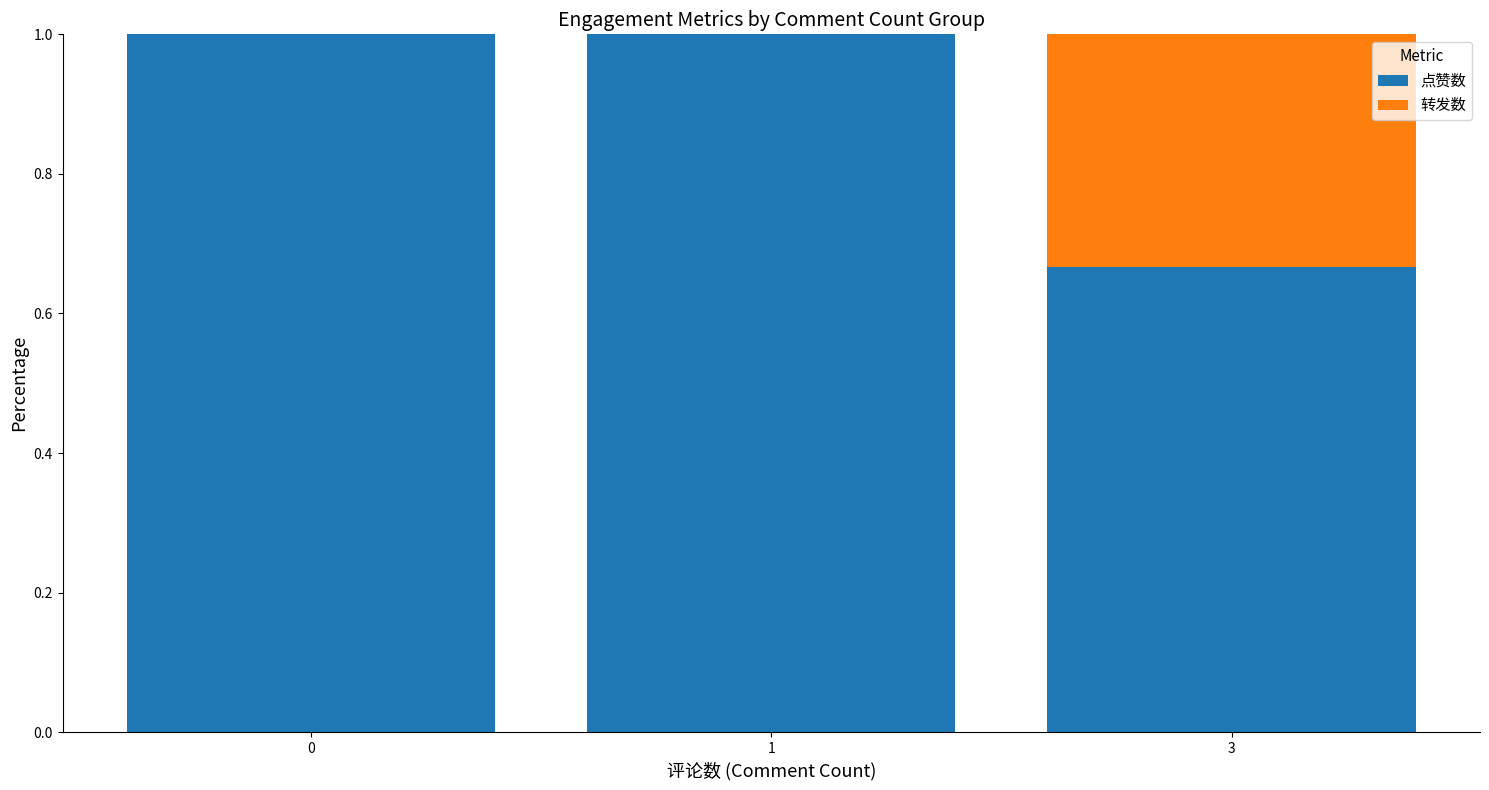

The 点赞数 series shows 1.0 at 1. True or false?

True